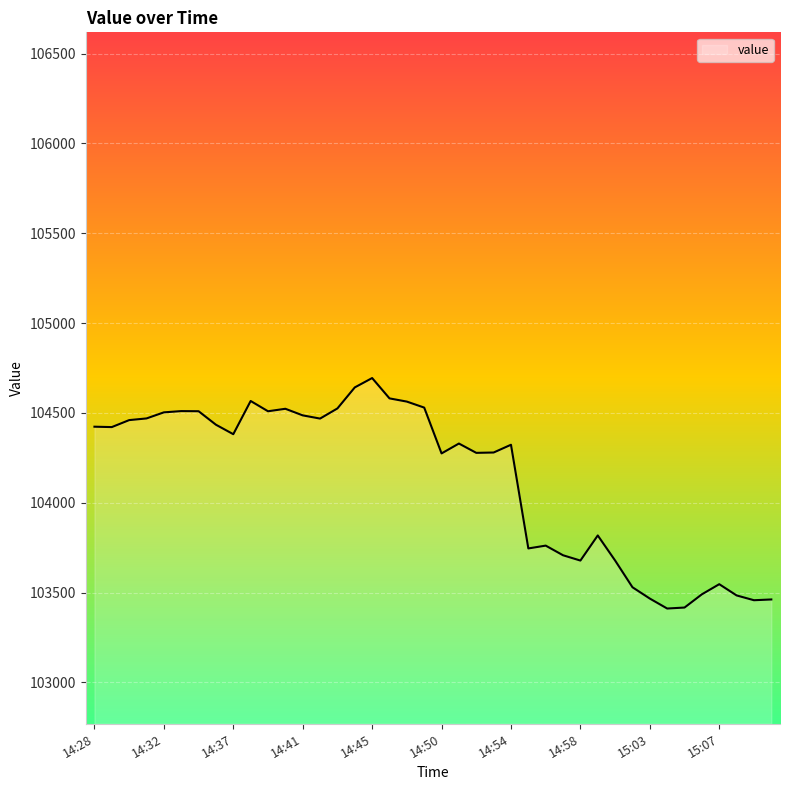

How many values exceed 104381?

20